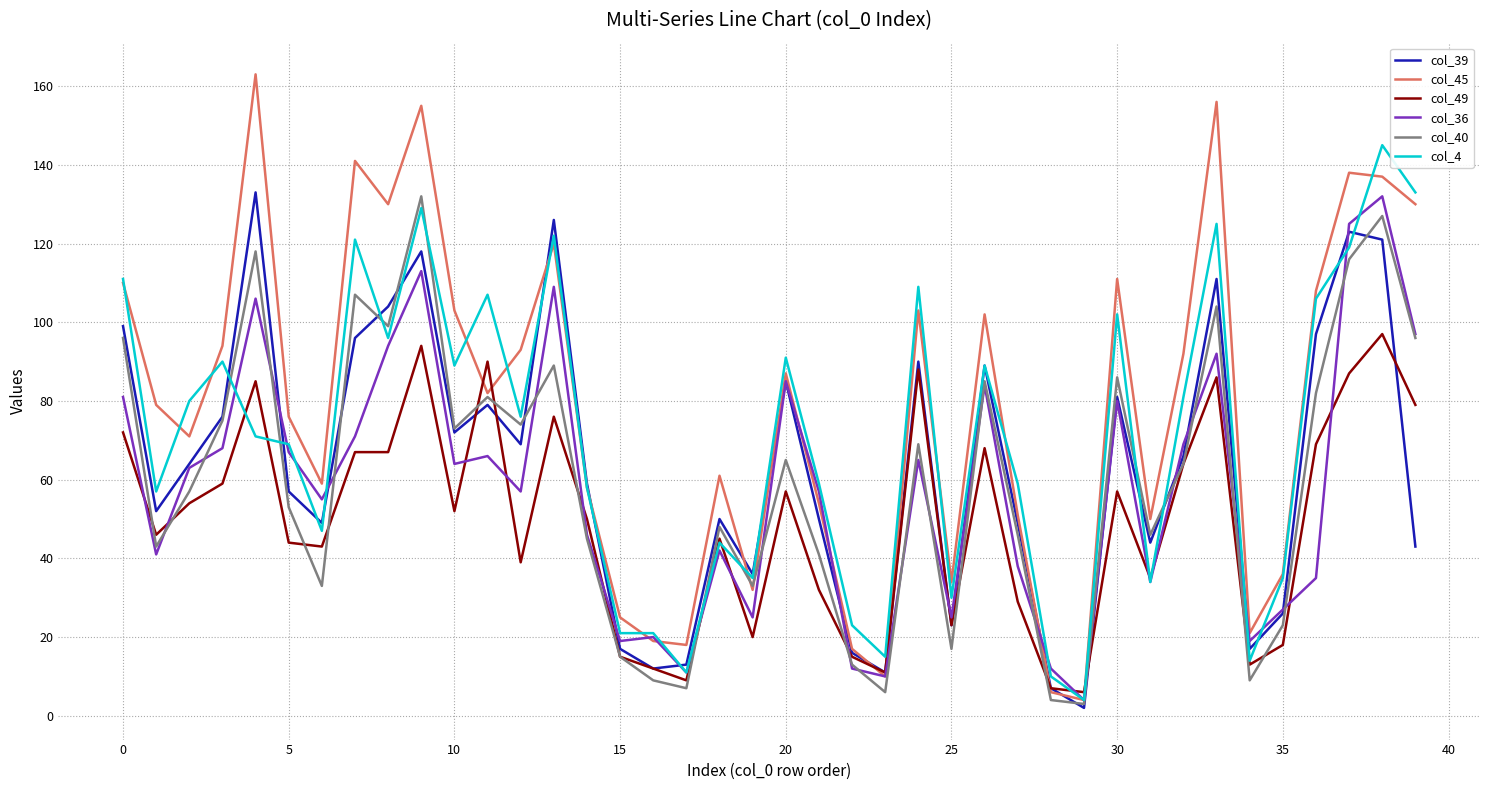

What is the greatest value displayed?

163